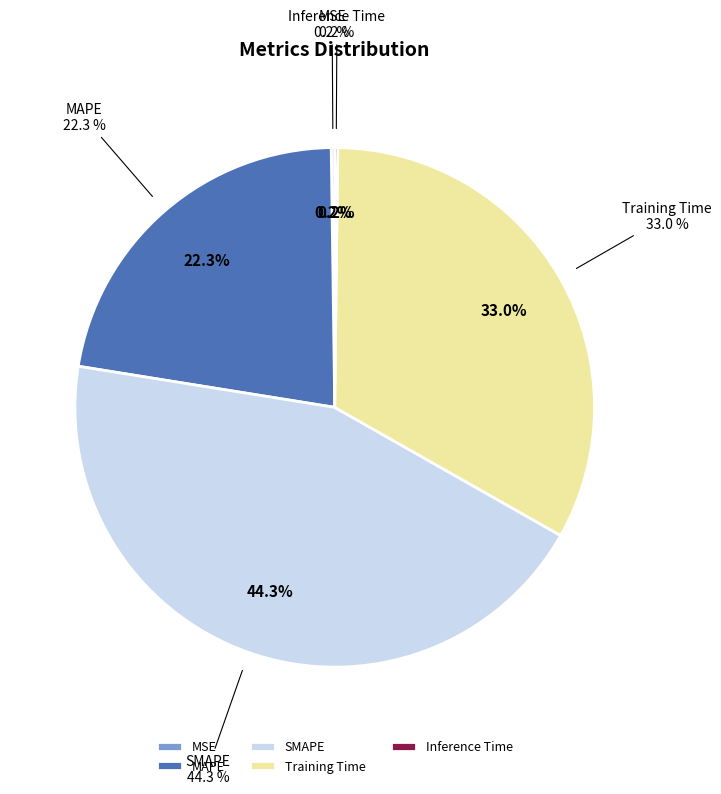

Combined, what portion of the pie is MSE and SMAPE?

44.5%